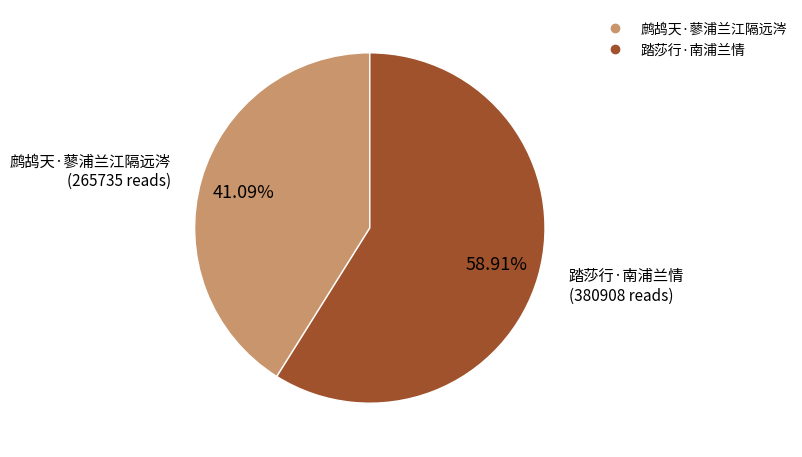

To the nearest percent, what is the difference between the largest and smallest slice percentages?

18%